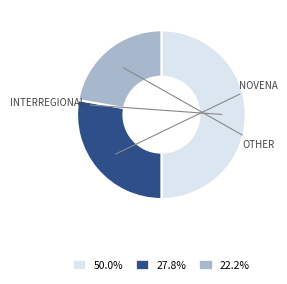

Count the number of slices in the pie.

3